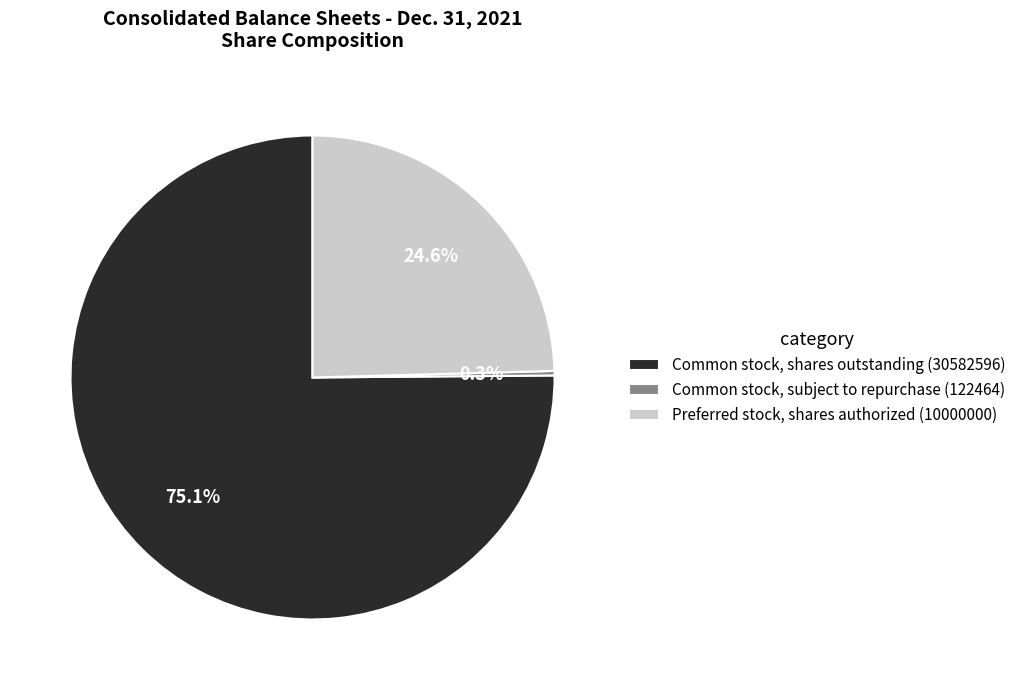

Is it true that Common stock, shares outstanding (30582596) is 80% of the pie?

False